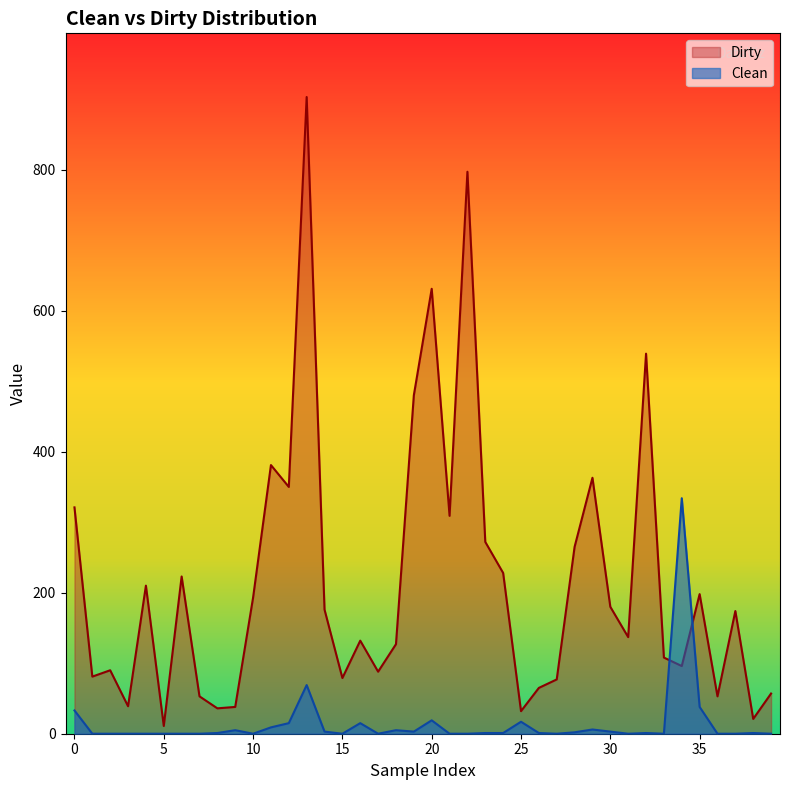

The Dirty series shows 535 at 0. True or false?

False